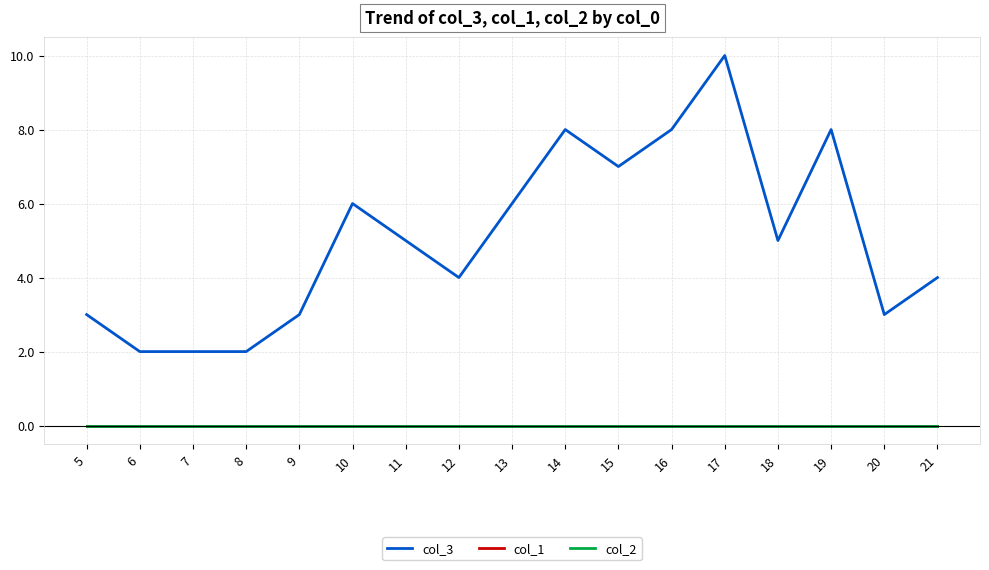

What is the maximum value shown in the chart?

10